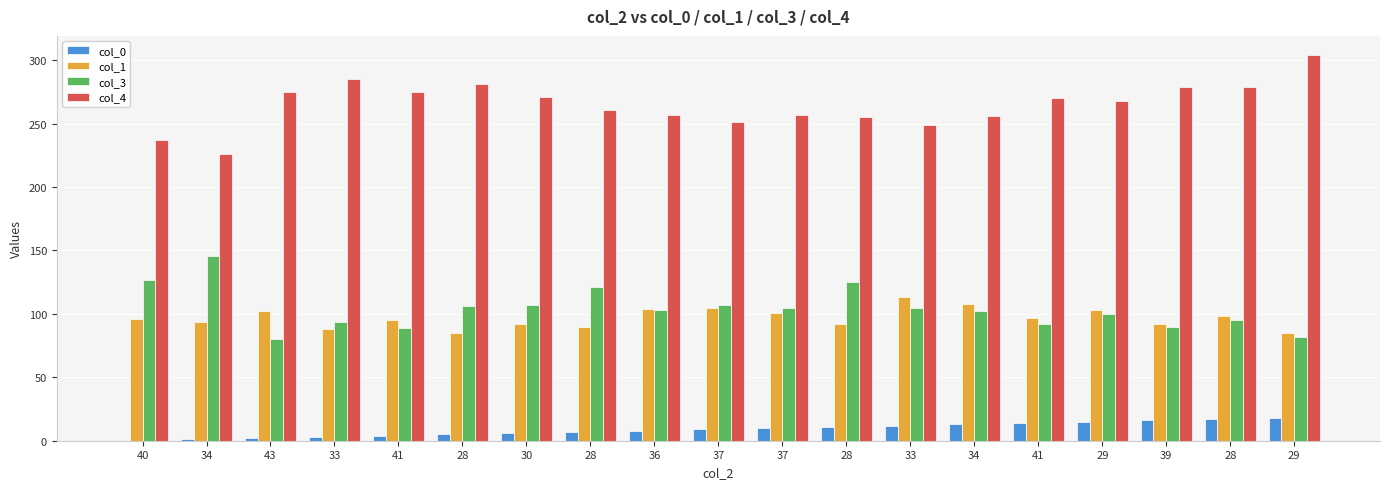

What is the value of the col_4 bar at the 9th from the left?

257